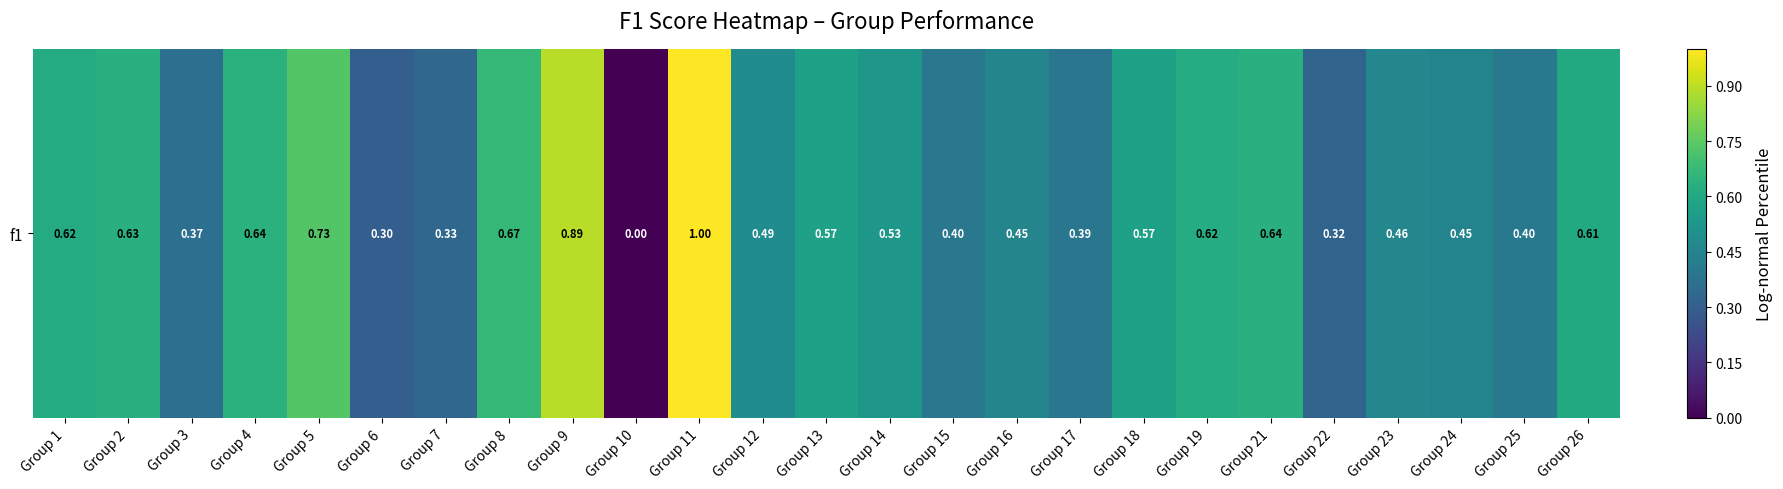

Is it true that the value at Group 15 is 0.4?

True